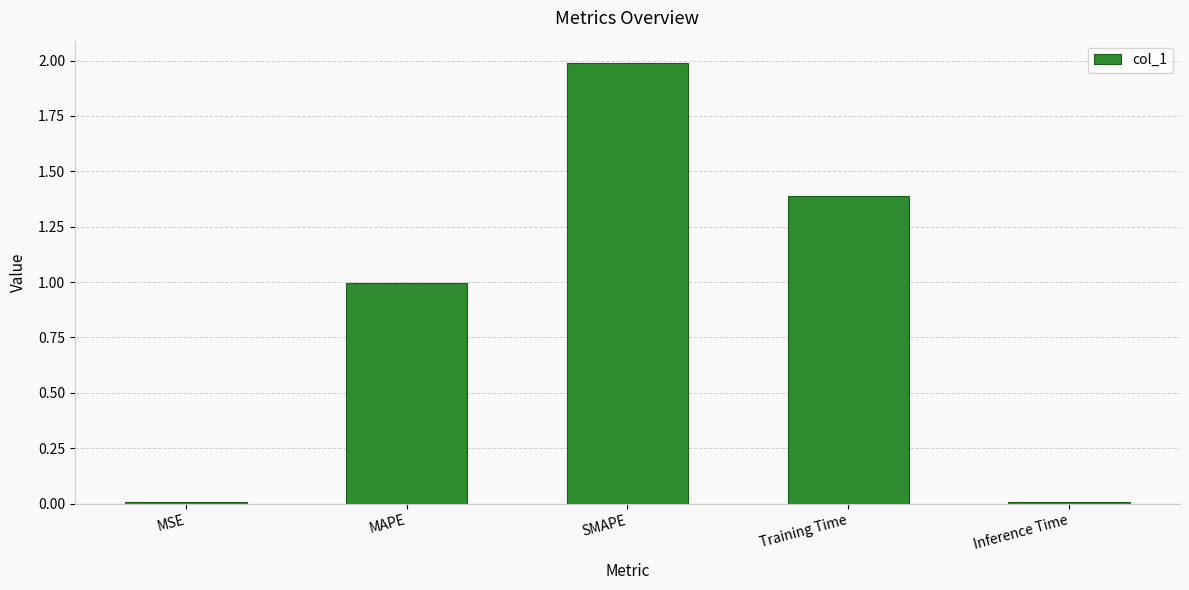

True or false: the data shows 1.4 at Training Time.

True